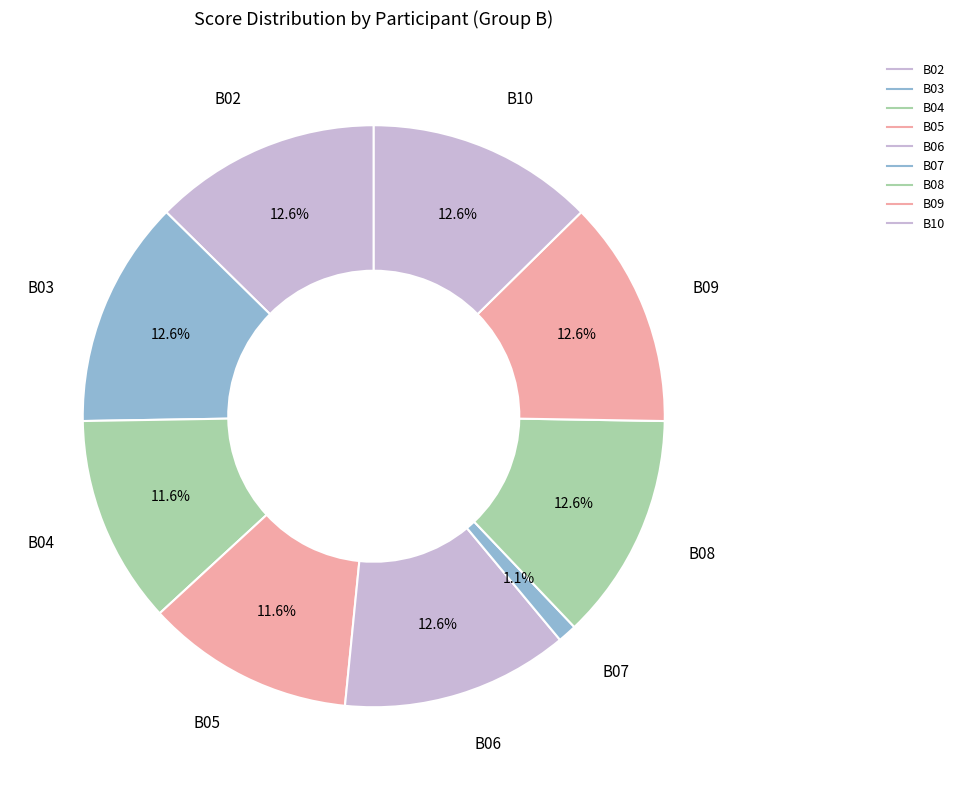

To the nearest percent, what is the combined percentage of B05 and B10?

24%